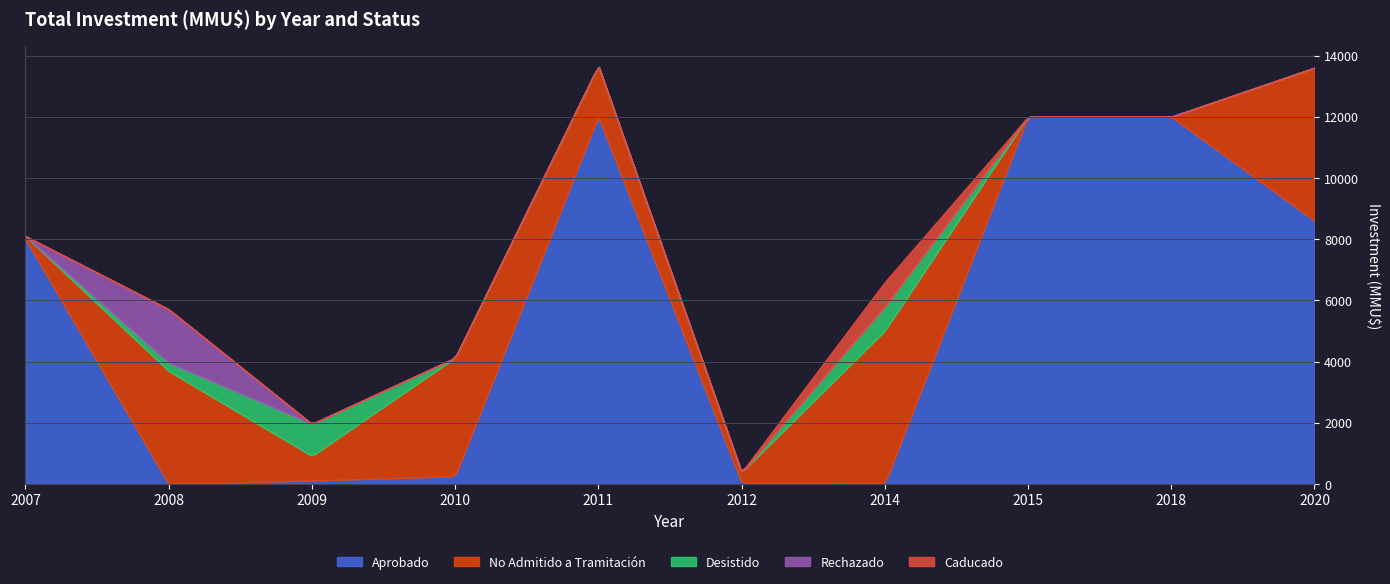

How many categories are shown in the chart?

10